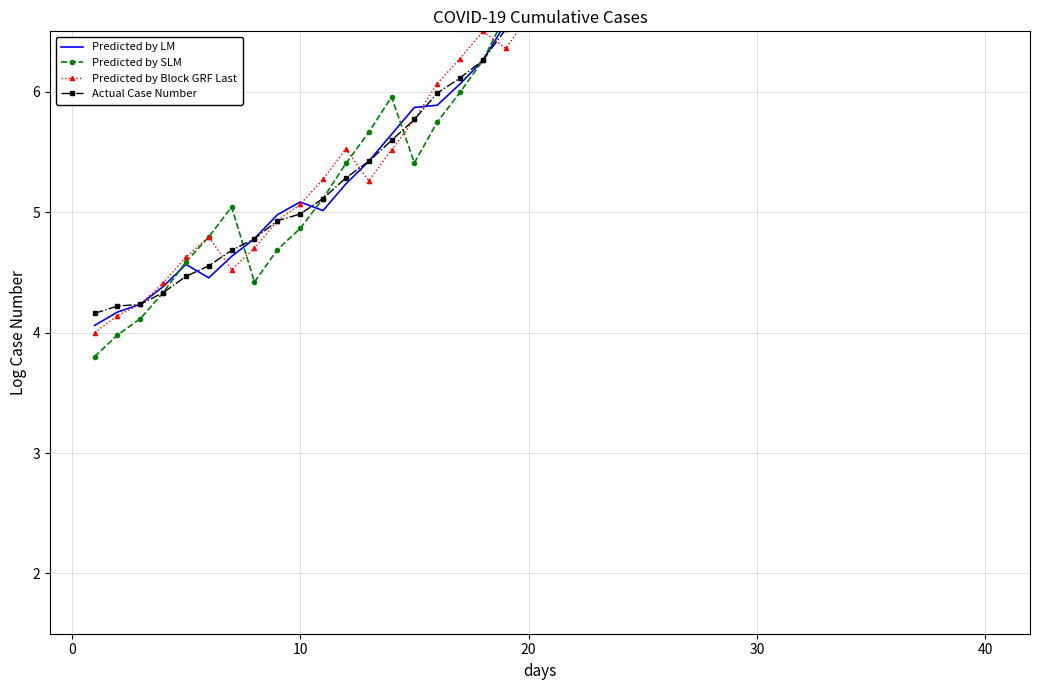

What are all the series names shown in the legend?

Predicted by LM, Predicted by SLM, Predicted by Block GRF Last, Actual Case Number